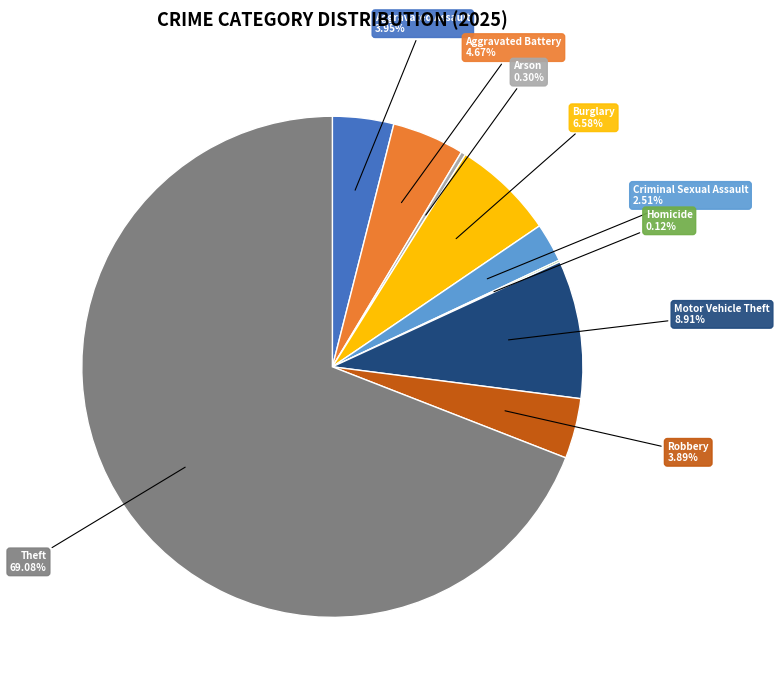

Which slice is the largest?

Theft